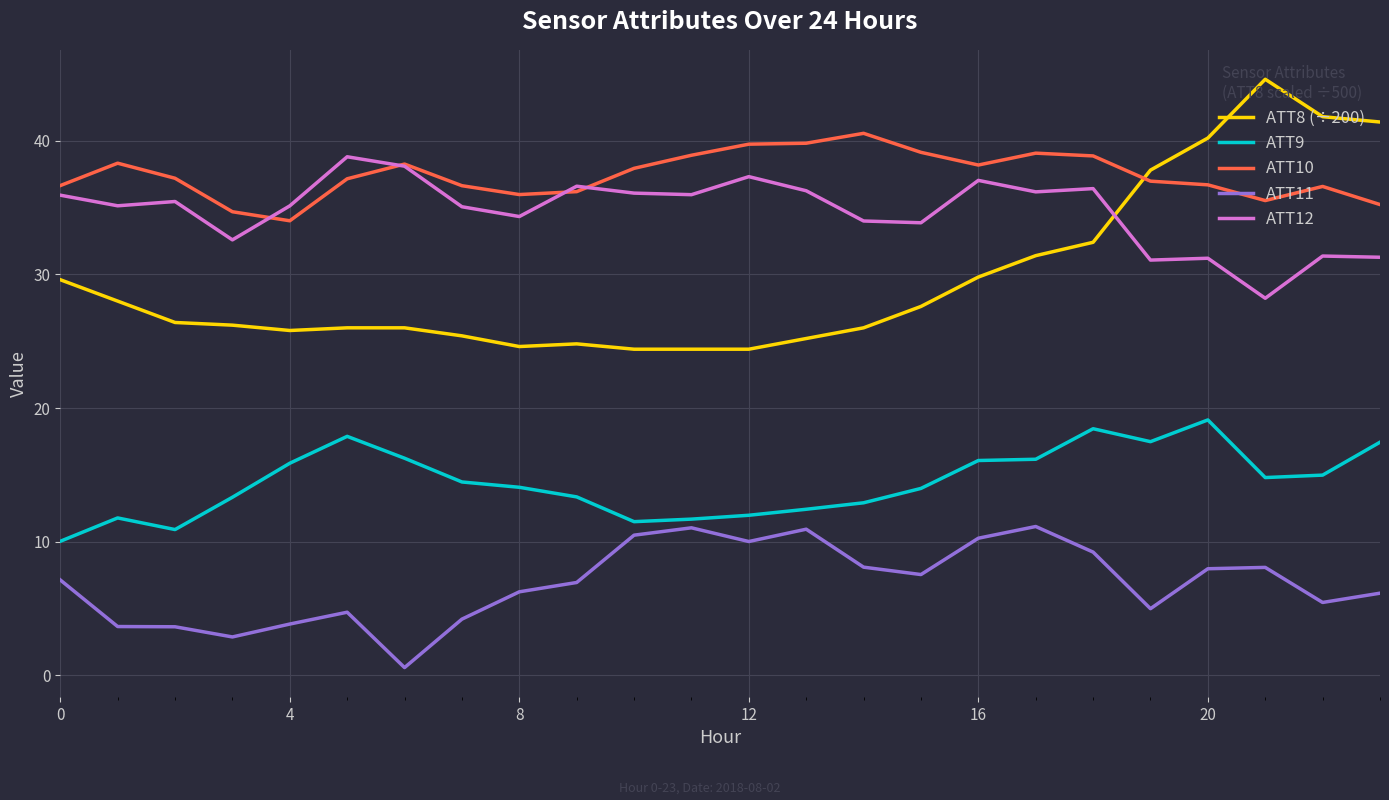

What is the greatest value displayed?

44.6